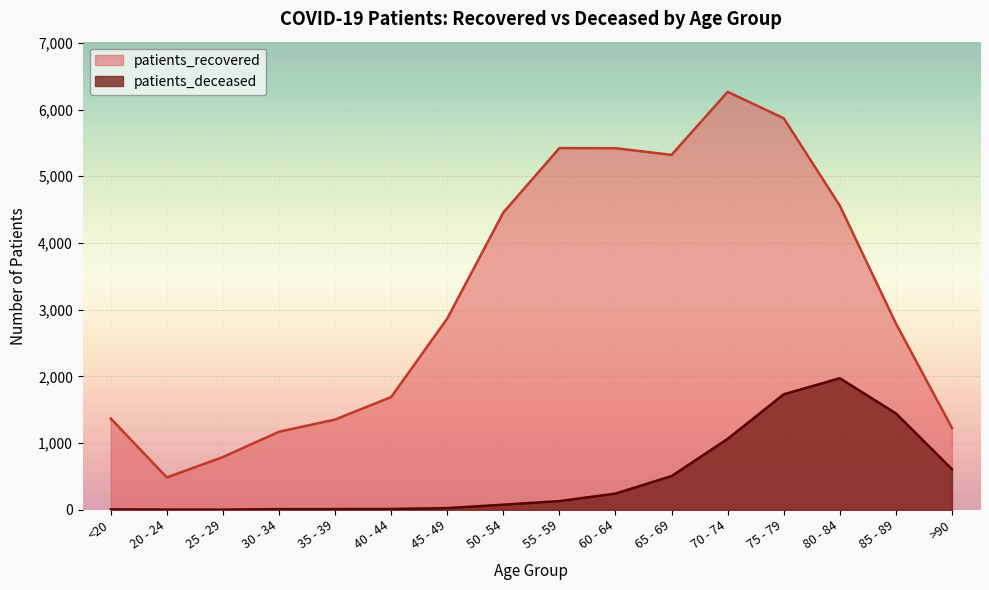

The patients_deceased series shows 4 at 40 - 44. True or false?

False